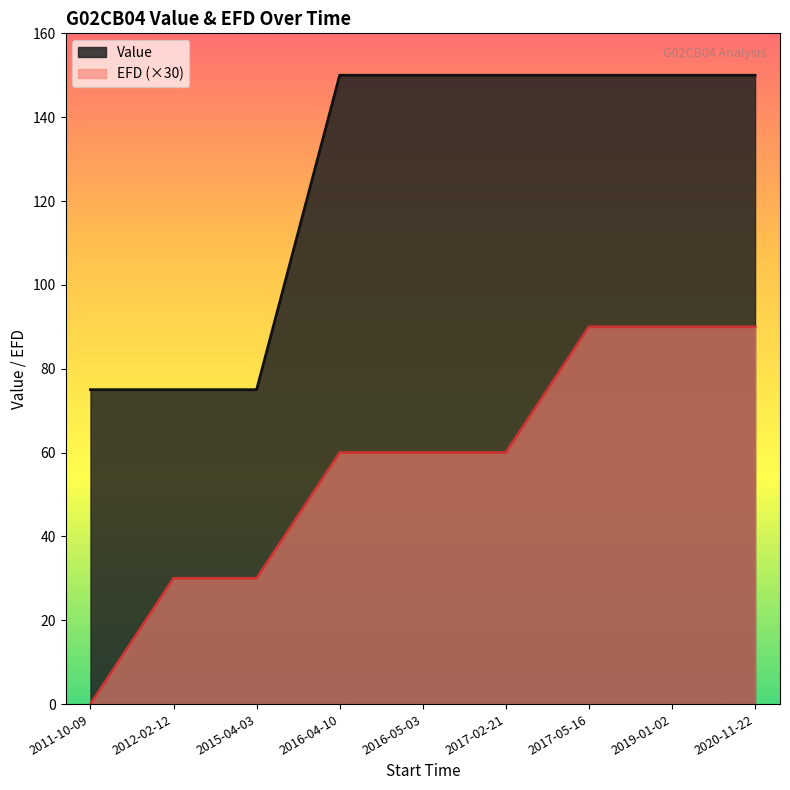

Count the number of categories in the chart.

9